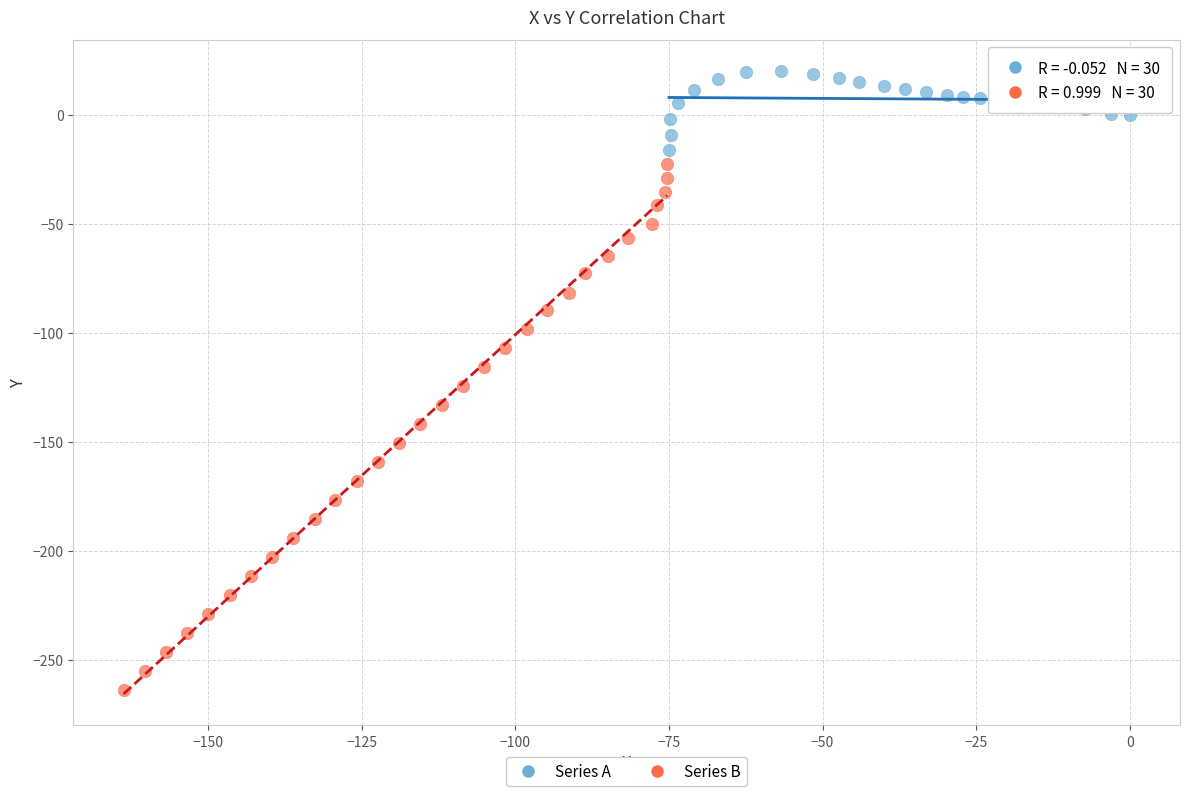

Which series contains the highest Y value?

Series A